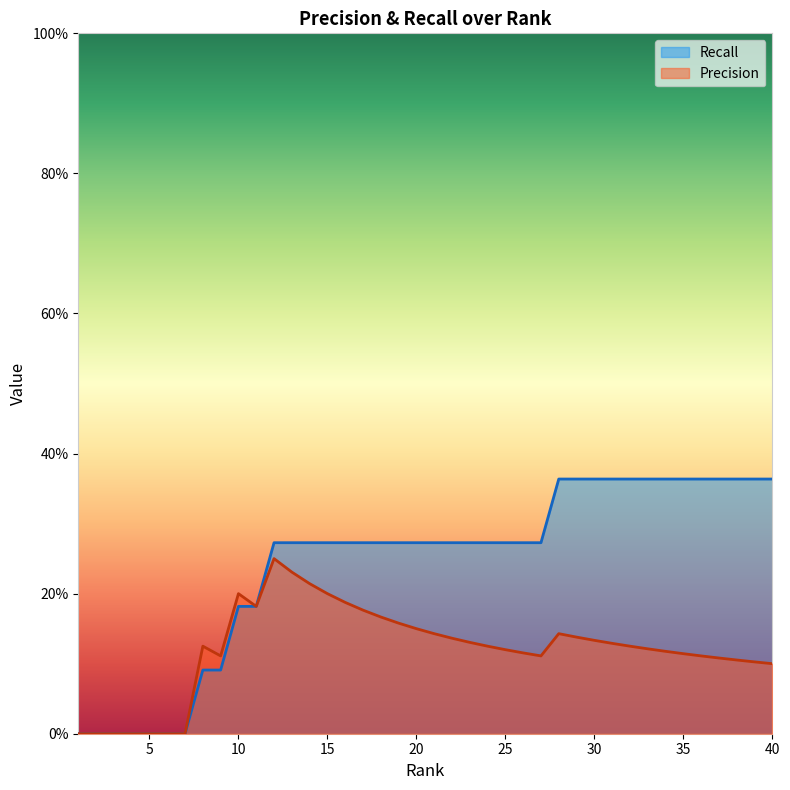

List the labels in order of Precision value, largest first.

12, 13, 14, 10, 15, 16, 11, 17, 18, 19, 20, 21, 28, 29, 22, 30, 23, 31, 8, 24, 32, 33, 25, 34, 26, 35, 9, 27, 36, 37, 38, 39, 40, 1, 2, 3, 4, 5, 6, 7